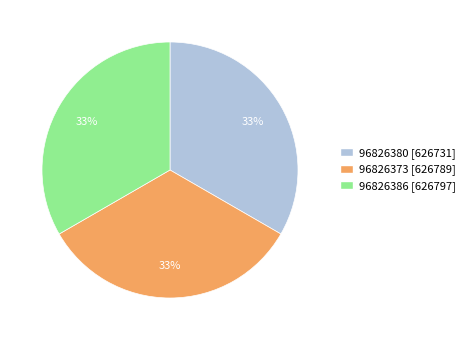

Count the number of slices in the pie.

3